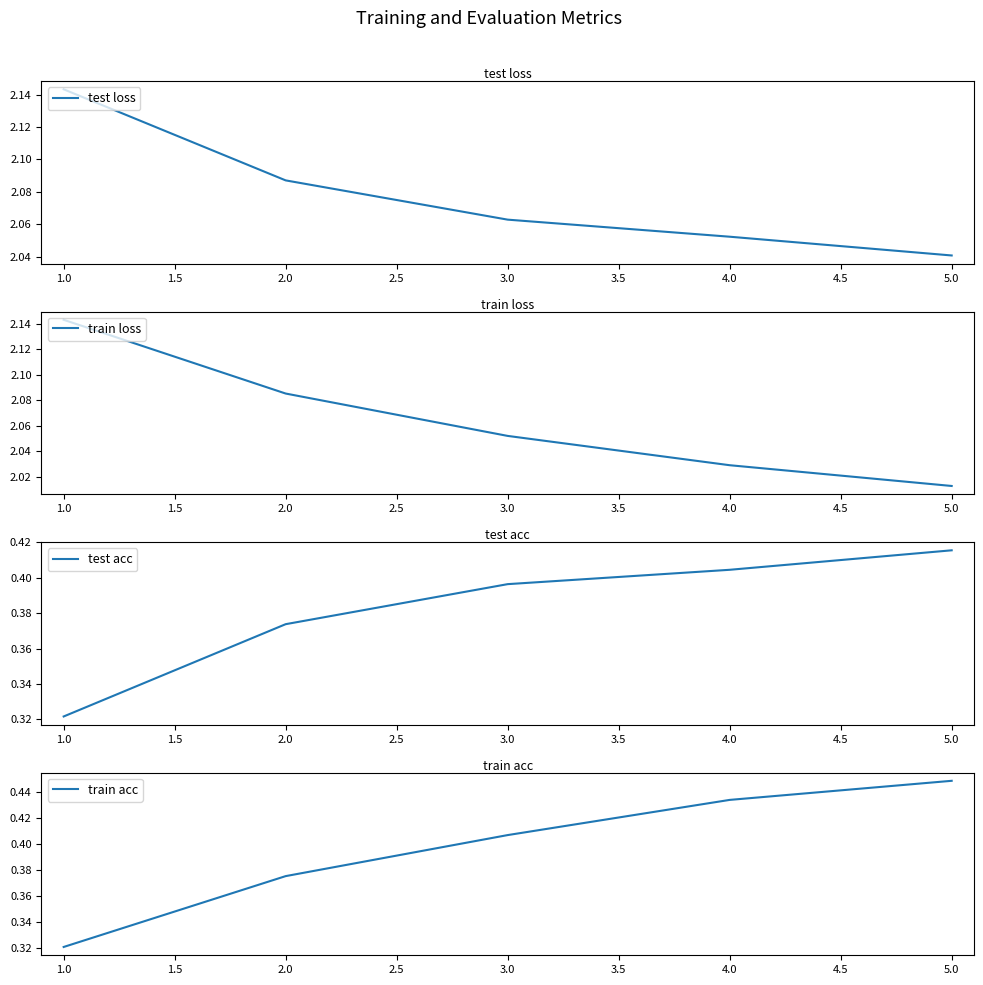

At which label does test loss reach its minimum?

5.0